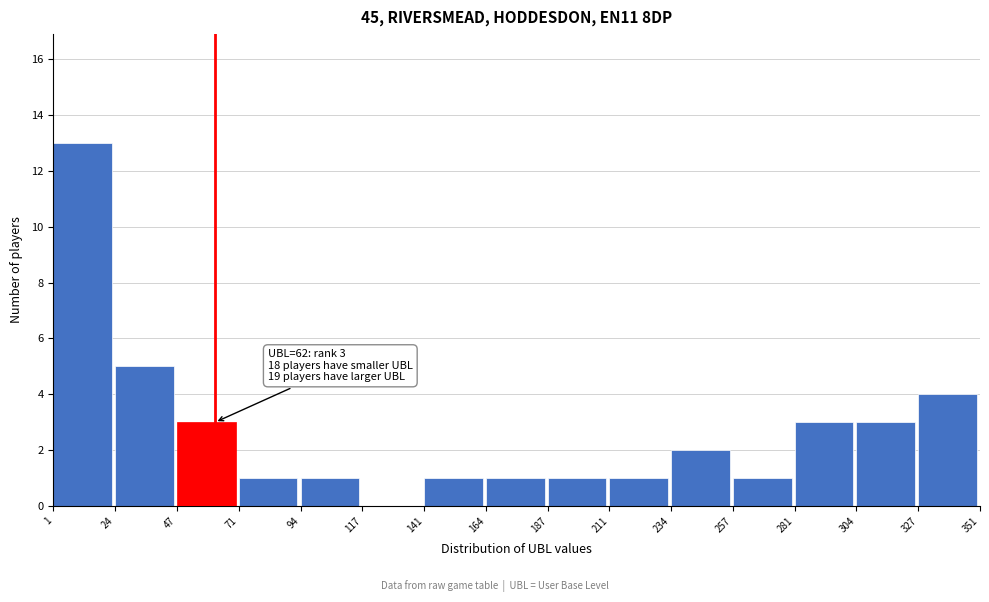

Over which range of the x-axis is the bar tallest?

1 to 24